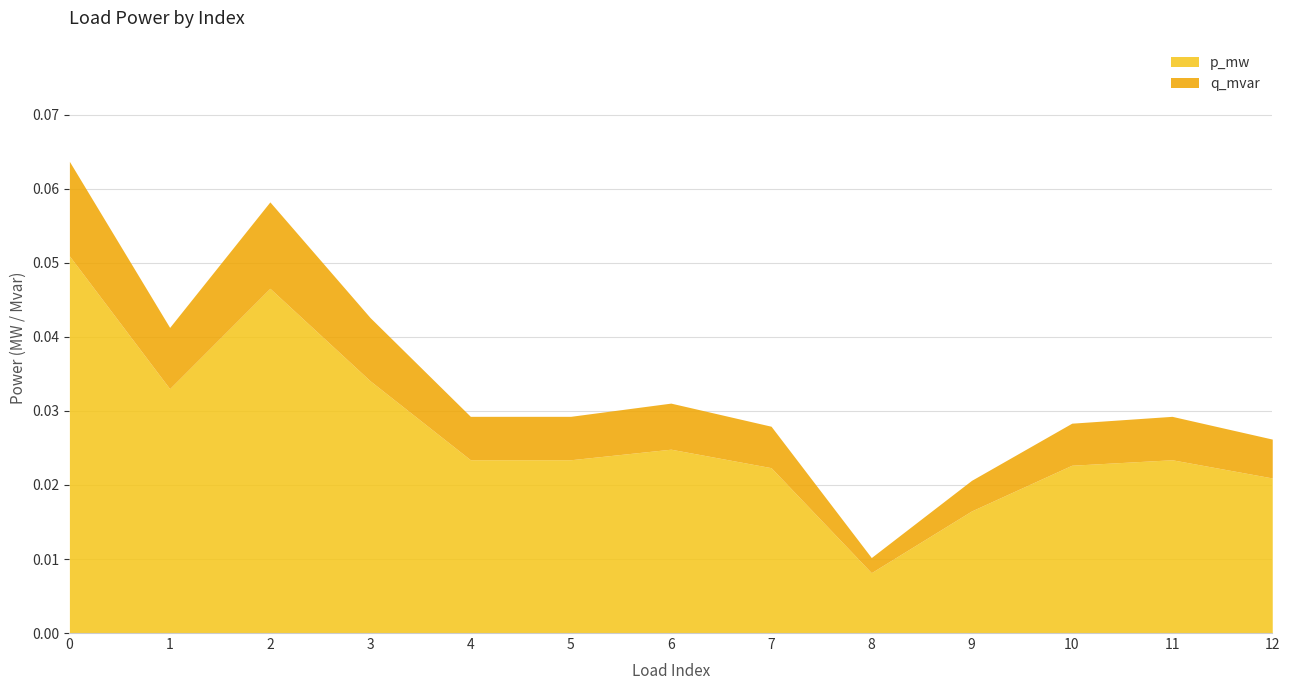

Reading left to right, list all the values displayed in this chart.

p_mw: 0=0.1	1=0.0	2=0.0	3=0.0	4=0.0	5=0.0	6=0.0	7=0.0	8=0.0	9=0.0	10=0.0	11=0.0	12=0.0
q_mvar: 0=0.0	1=0.0	2=0.0	3=0.0	4=0.0	5=0.0	6=0.0	7=0.0	8=0.0	9=0.0	10=0.0	11=0.0	12=0.0